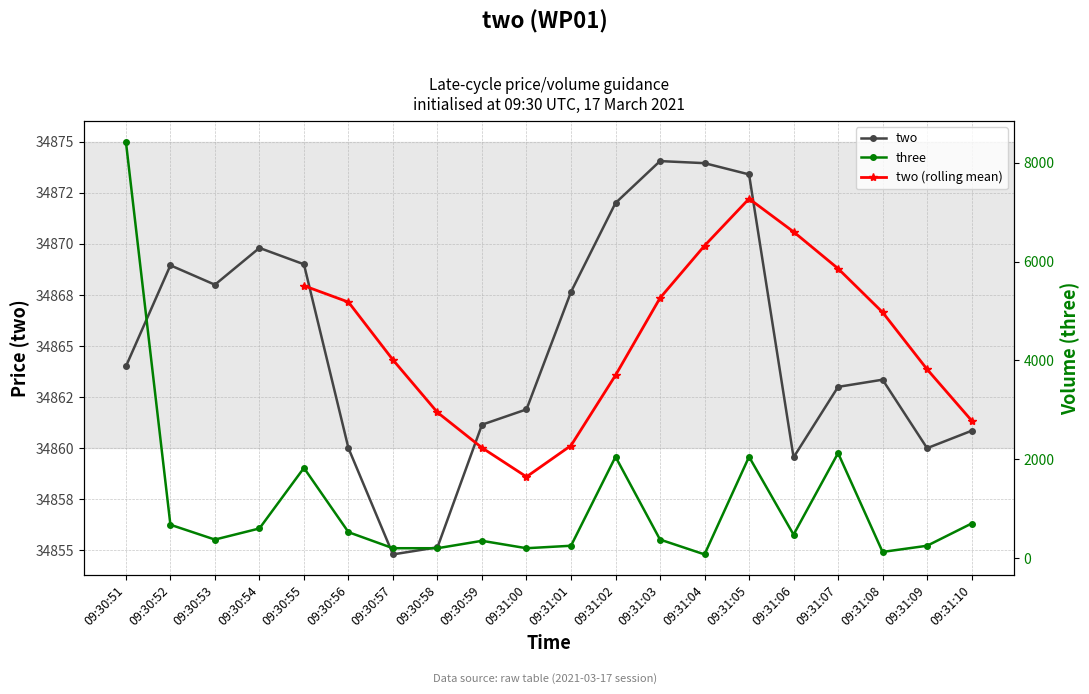

At which label is three closest to 4250?

09:31:07